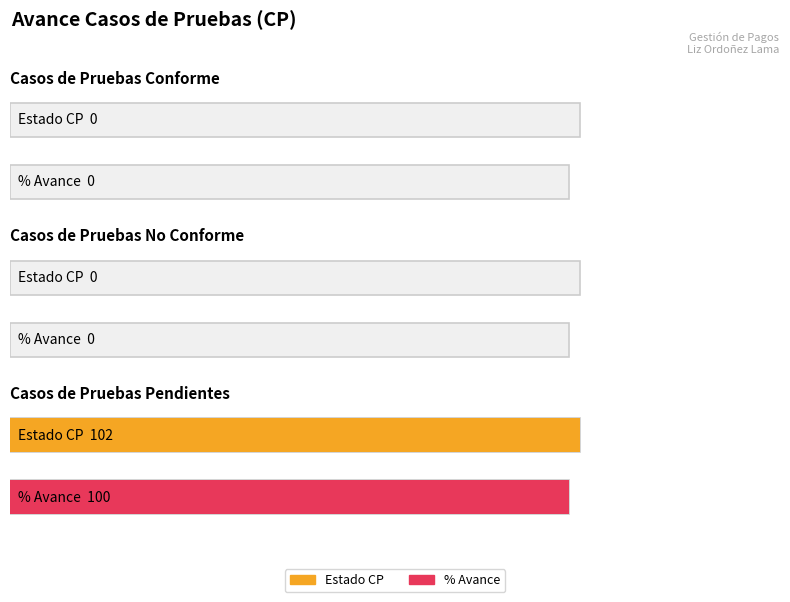

What position from the right is Casos de Pruebas Conforme?

3